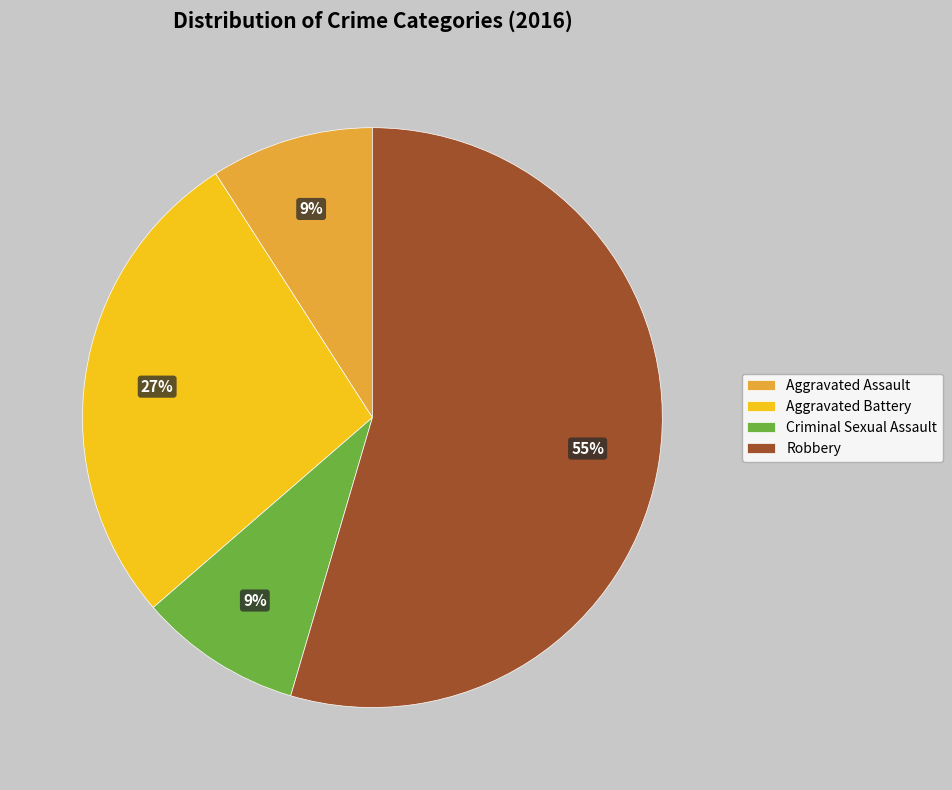

What is the ratio of the value at Criminal Sexual Assault to the value at Aggravated Battery?

0.3